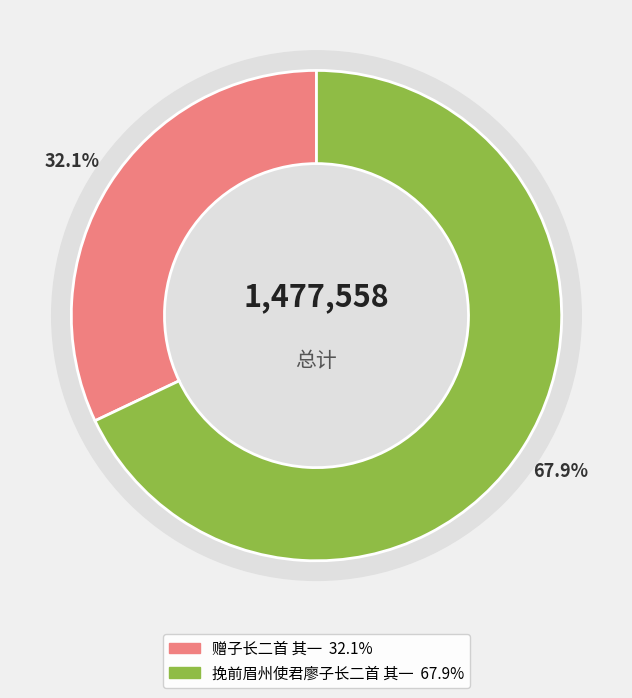

To the nearest percent, what percentage of the pie is 赠子长二首 其一?

32%